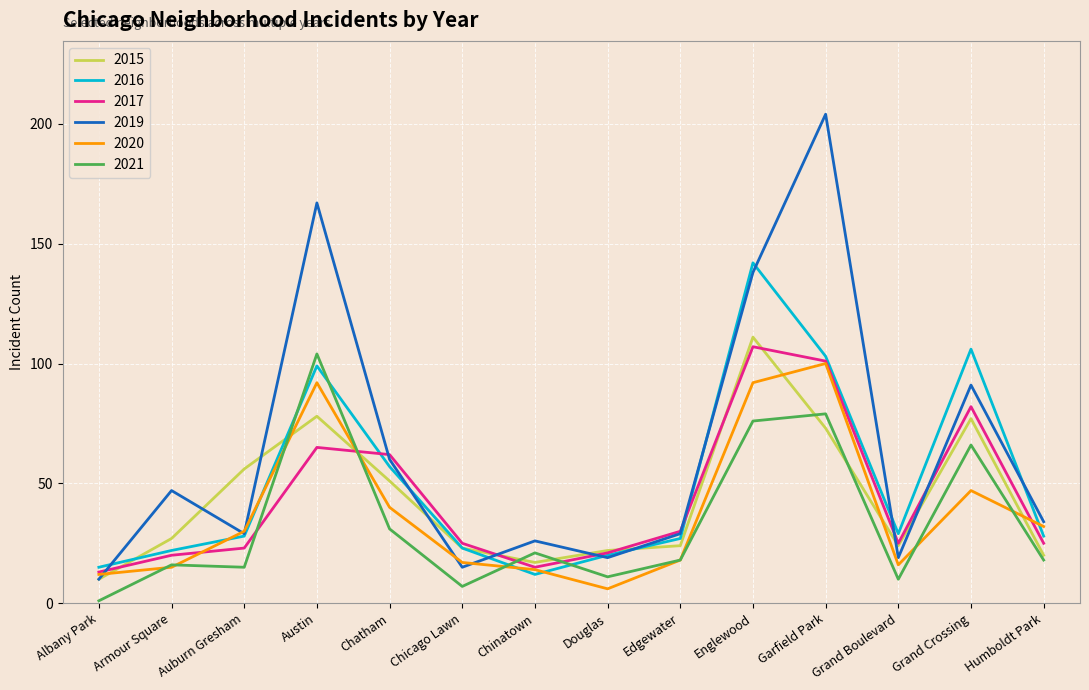

What position from the left is Garfield Park?

11